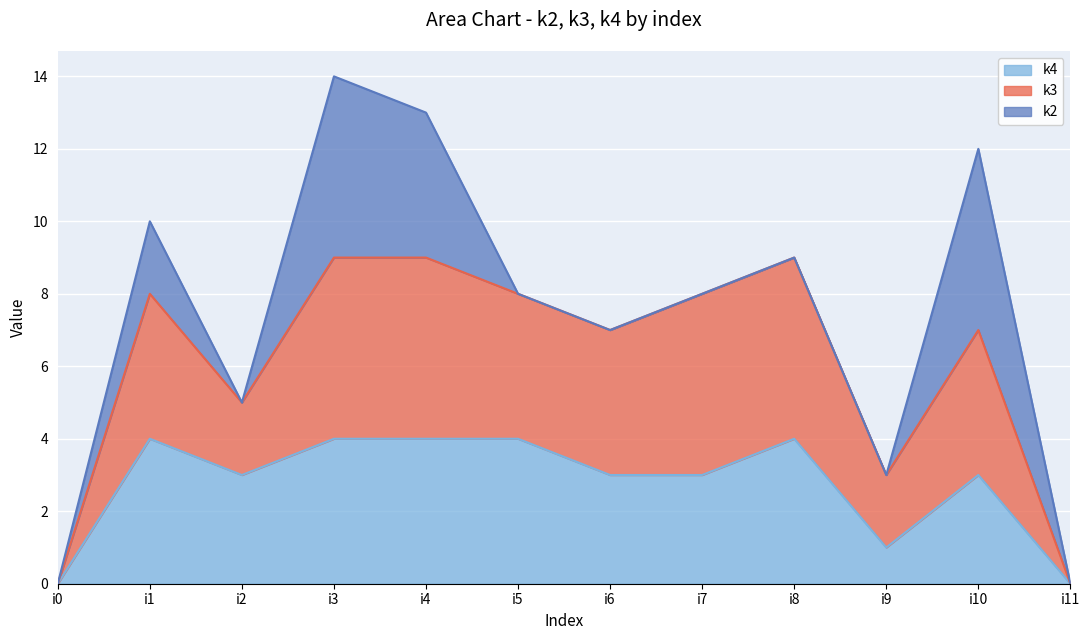

True or false: k3 has a value of 9 at i3.

True